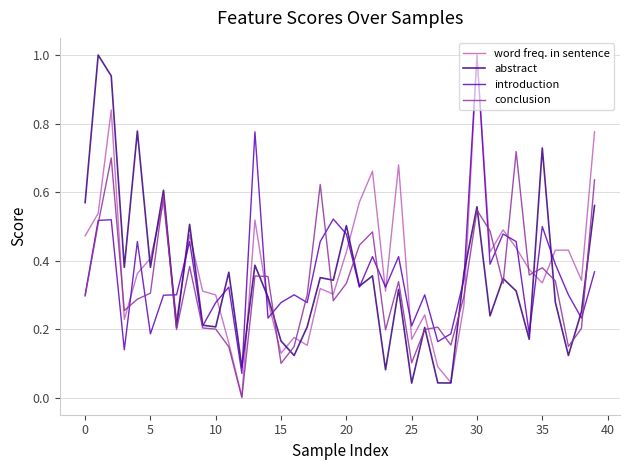

What is the greatest value displayed?

1.0